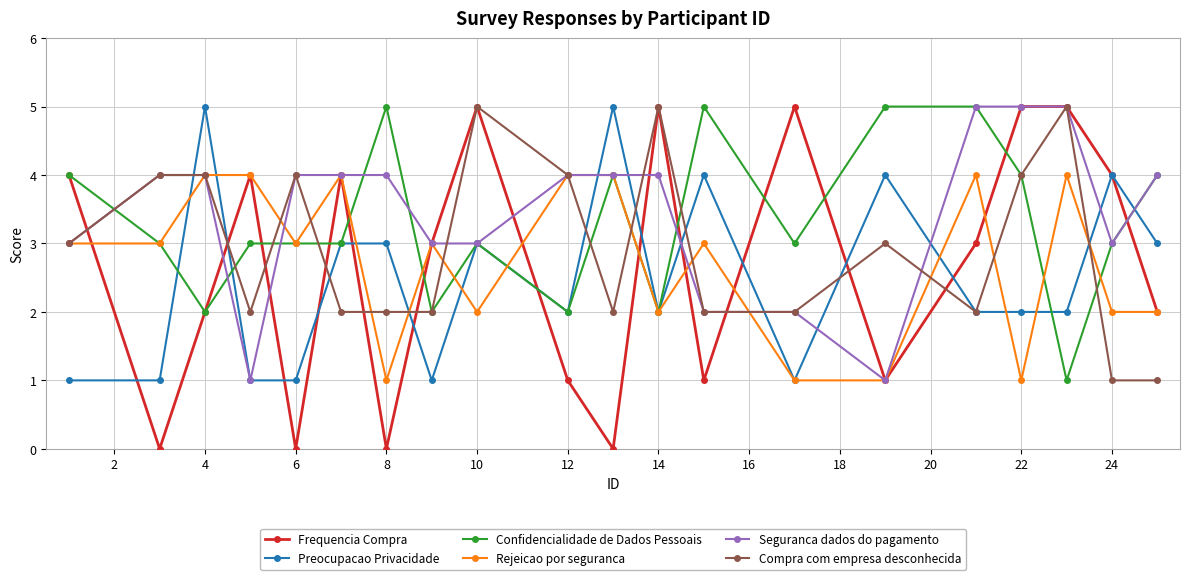

What is the maximum value for Rejeicao por seguranca?

4